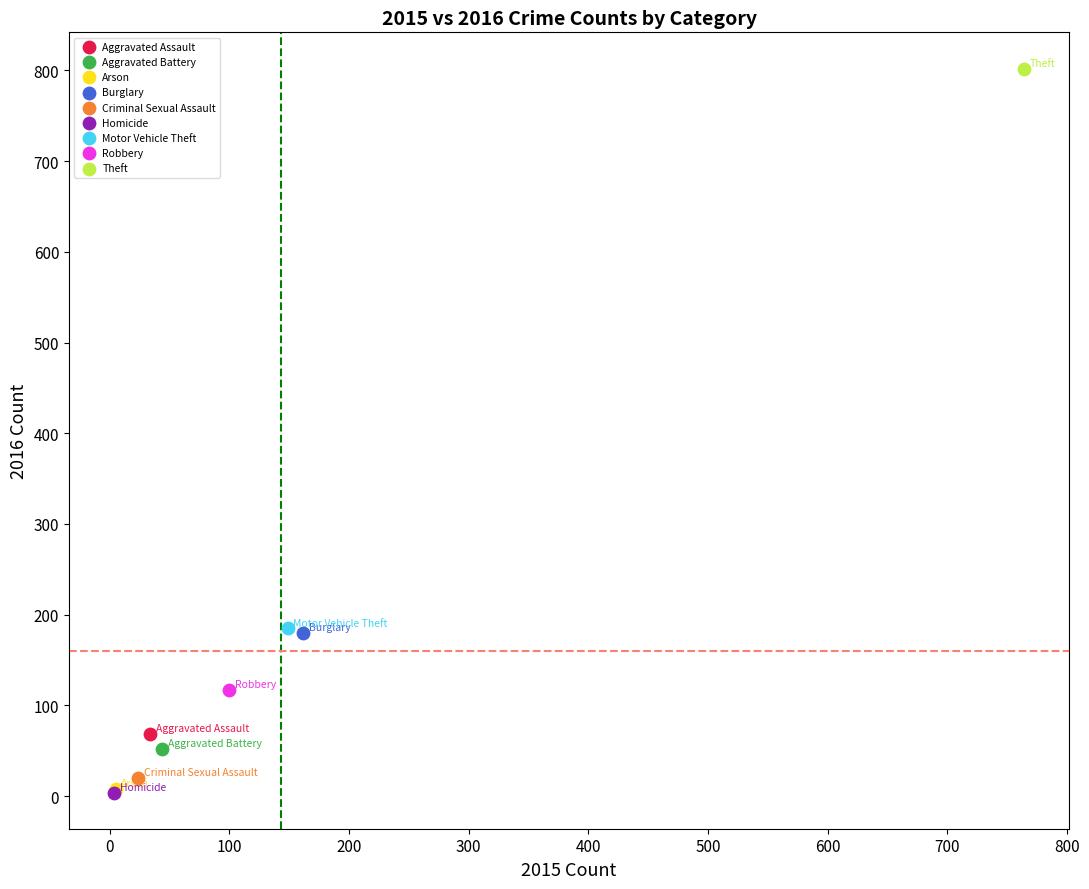

What are all the series names shown in the legend?

Aggravated Assault, Aggravated Battery, Arson, Burglary, Criminal Sexual Assault, Homicide, Motor Vehicle Theft, Robbery, Theft